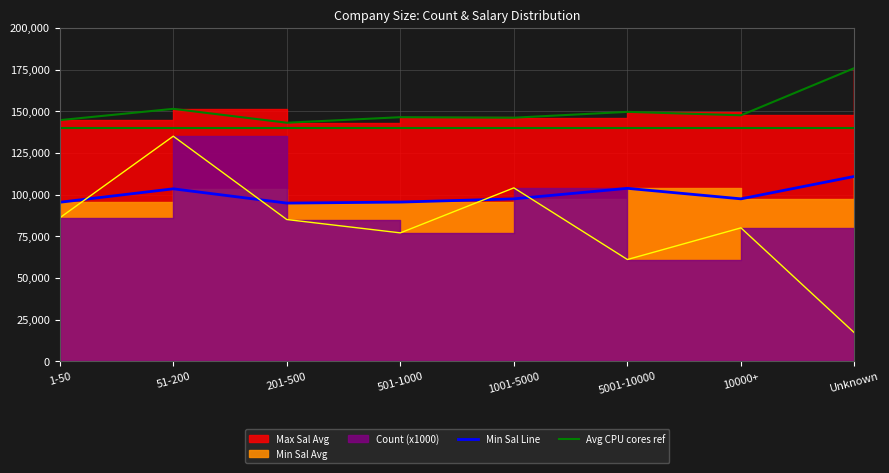

What is the maximum value for Min Sal Avg?

110882.4